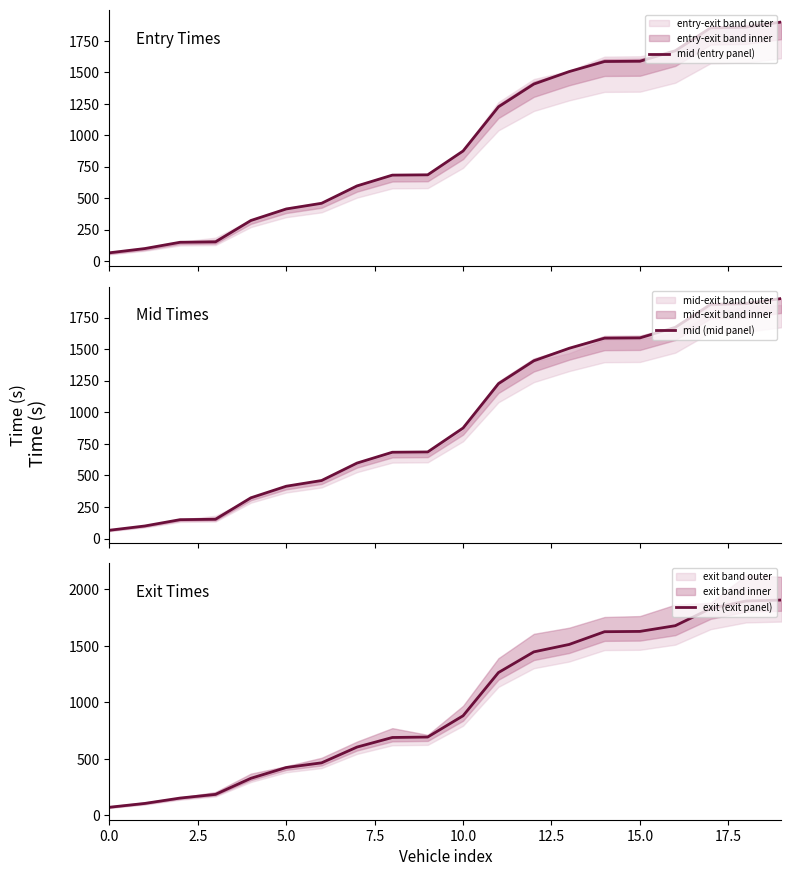

Where does the exit (exit panel) series first go above 881?

10